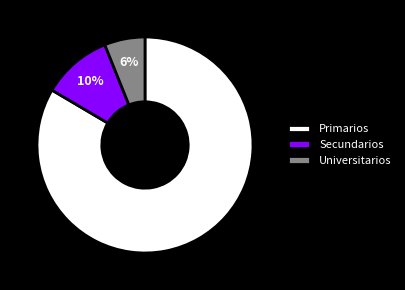

Count the number of slices in the pie.

3